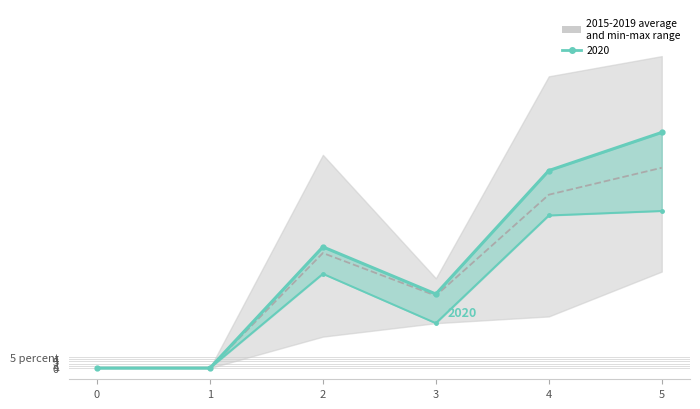

Does the chart have visible grid lines?

Yes